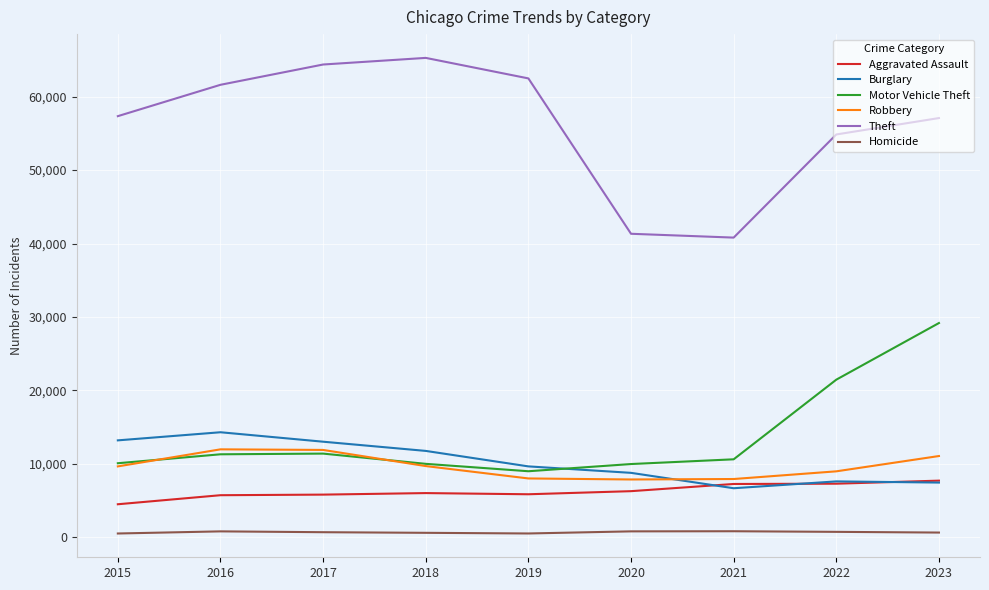

Is this an area chart (filled region under the line)?

No